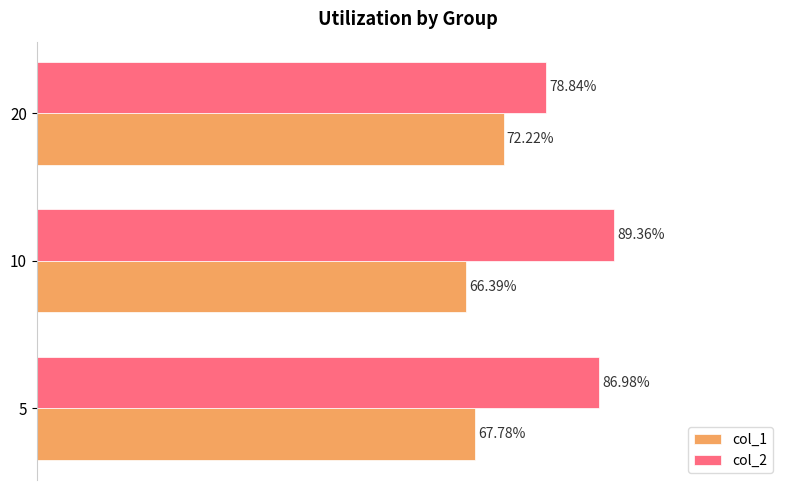

What is the sum of all col_1 values?

2.1